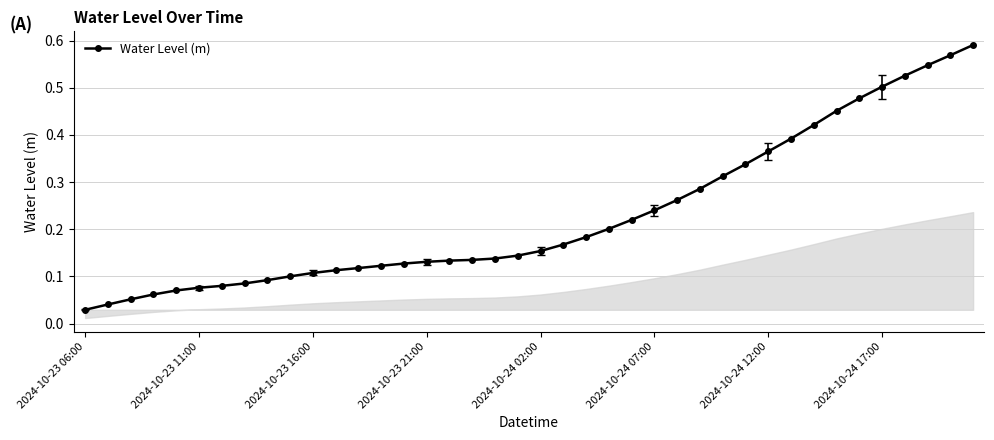

What is the sum of all values?

9.2